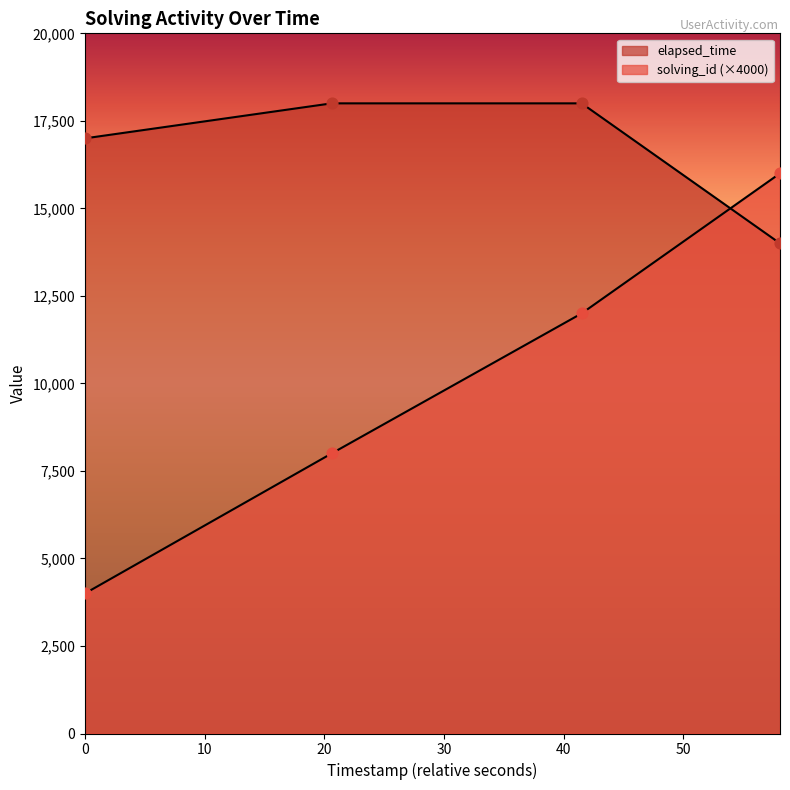

Is the value of solving_id at 1511670509804 greater than the value of elapsed_time at 1511670472354?

No